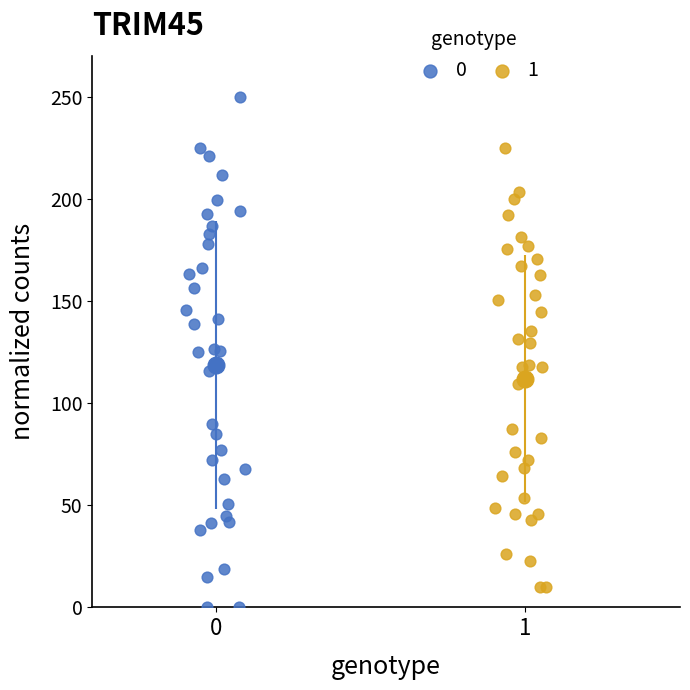

Which series contains the highest Y value?

0